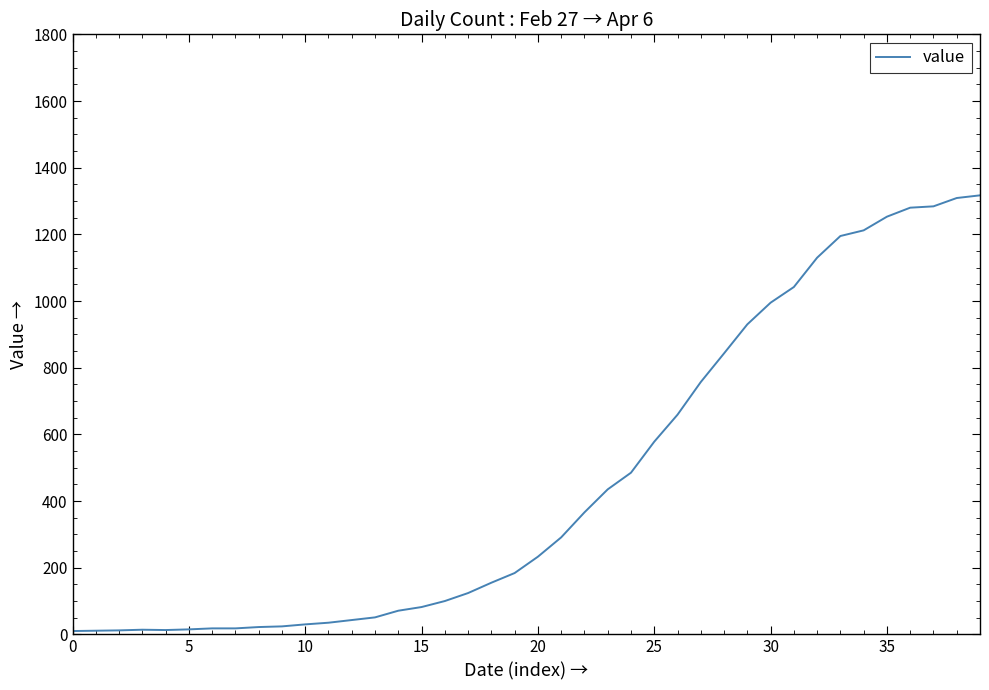

Count the number of data series in this chart.

1